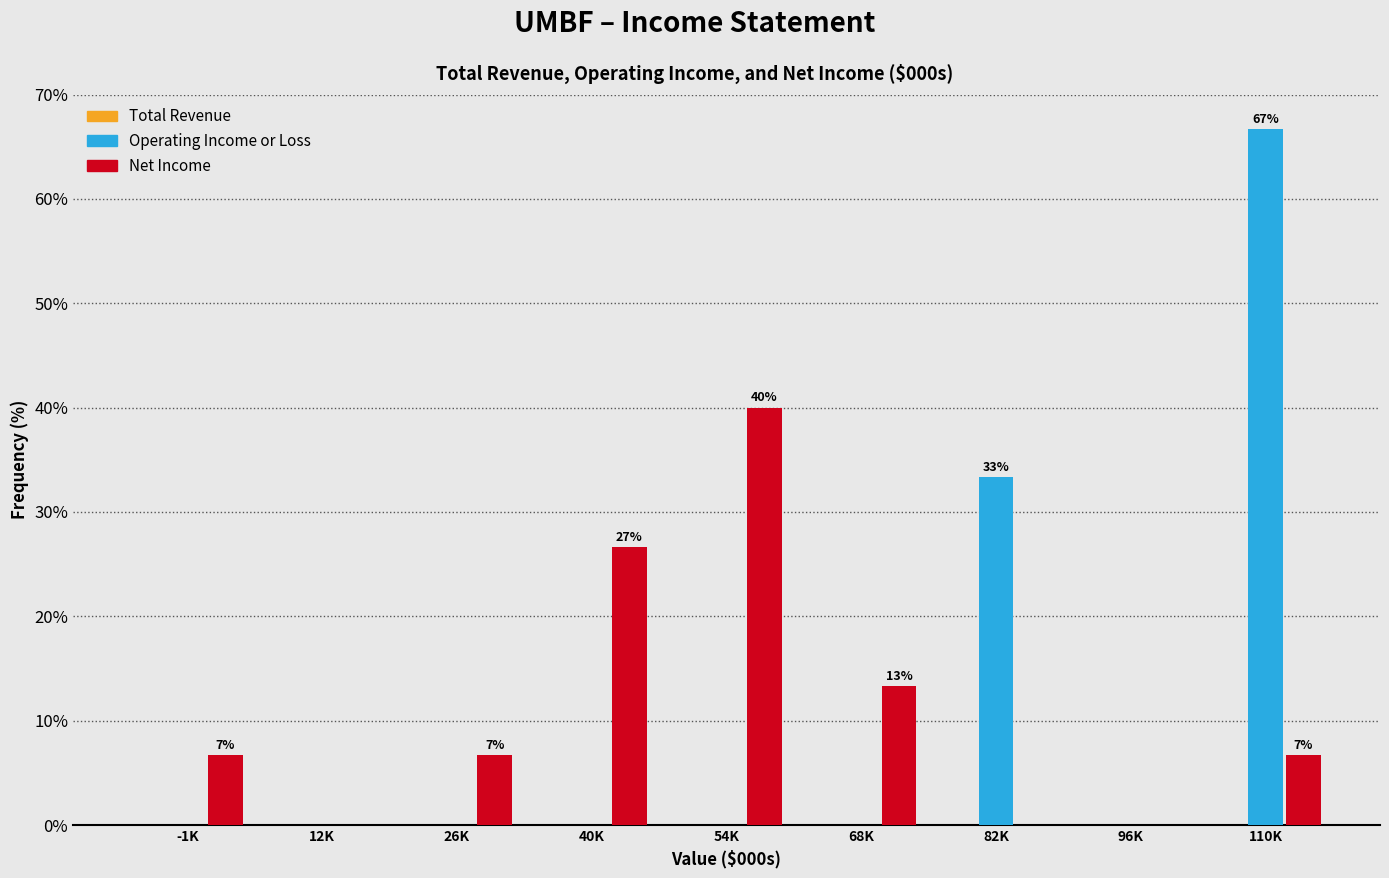

What is the total value across all series at -1K?

6.7